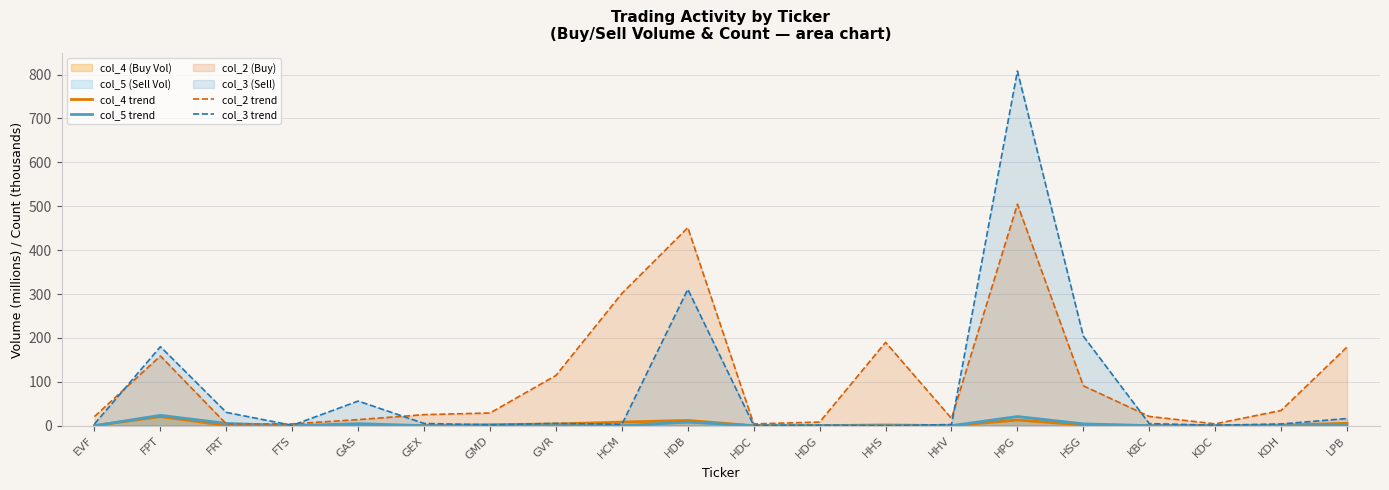

At which category is the sum across all series the highest?

HPG